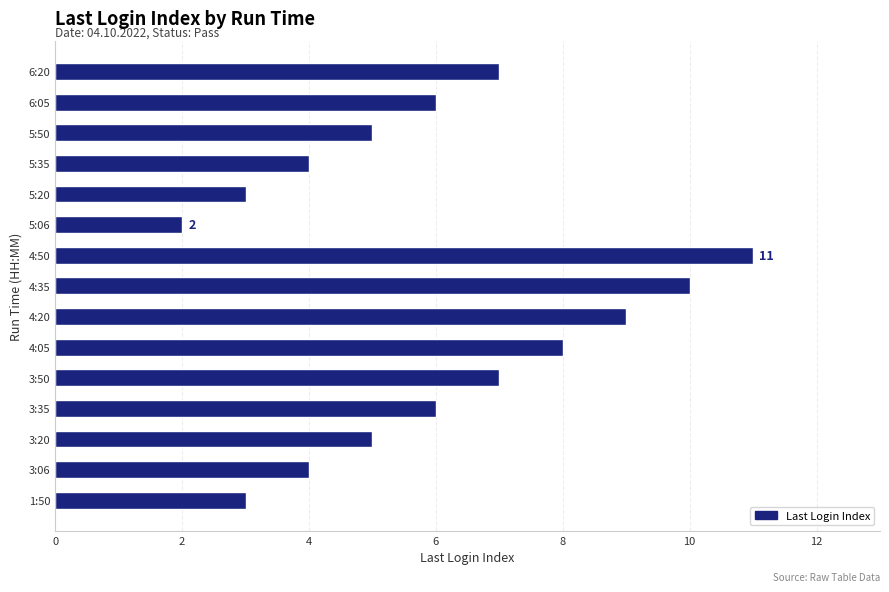

What is the ratio of the value at 3:35 to the value at 1:50?

2.0